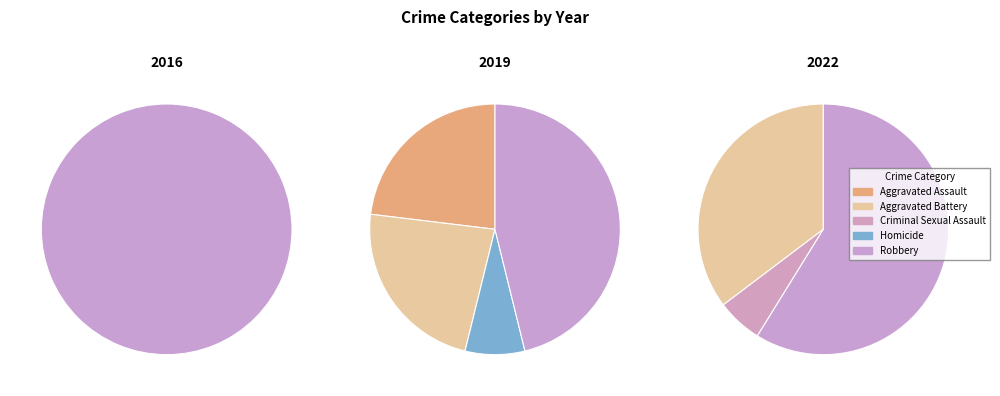

Is the sum of Aggravated Assault and Criminal Sexual Assault greater than half?

No